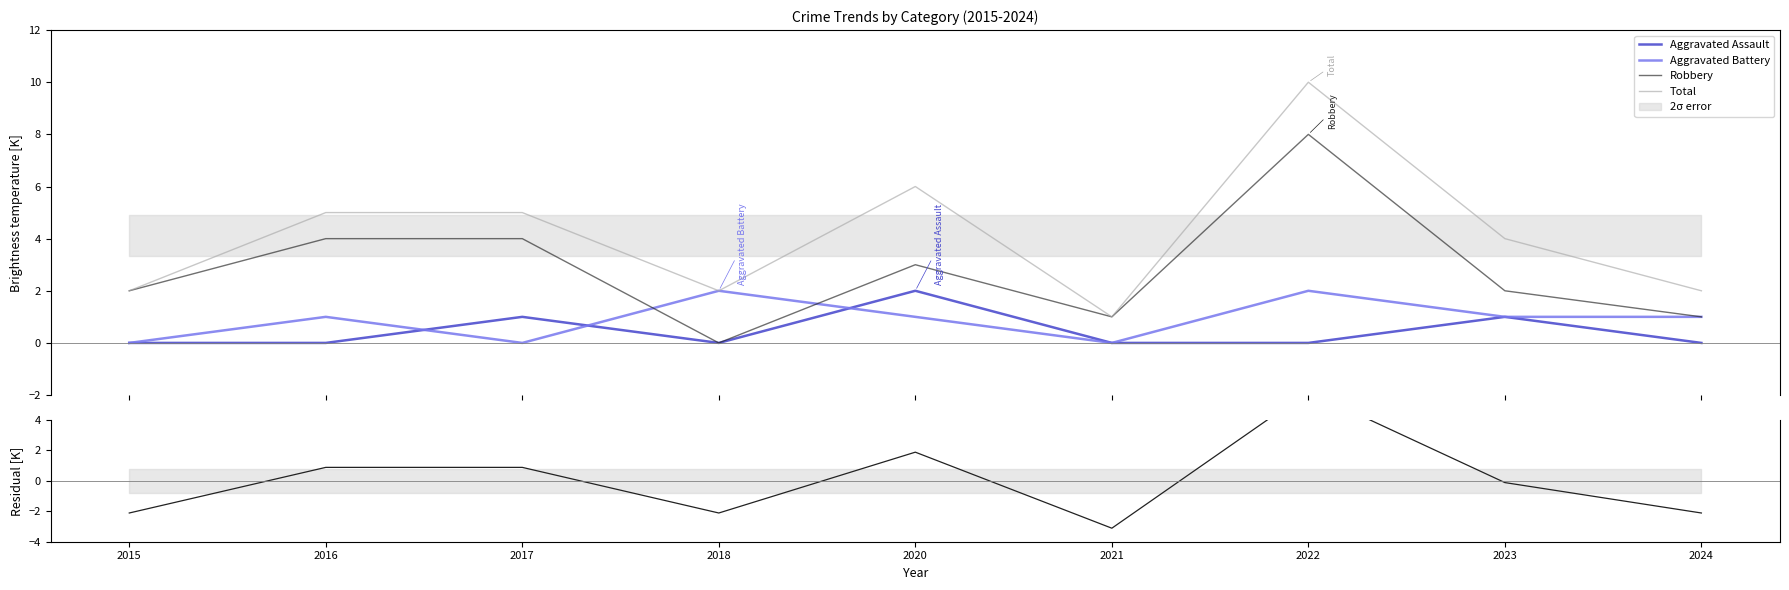

How many Aggravated Battery values are between 0 and 1?

7